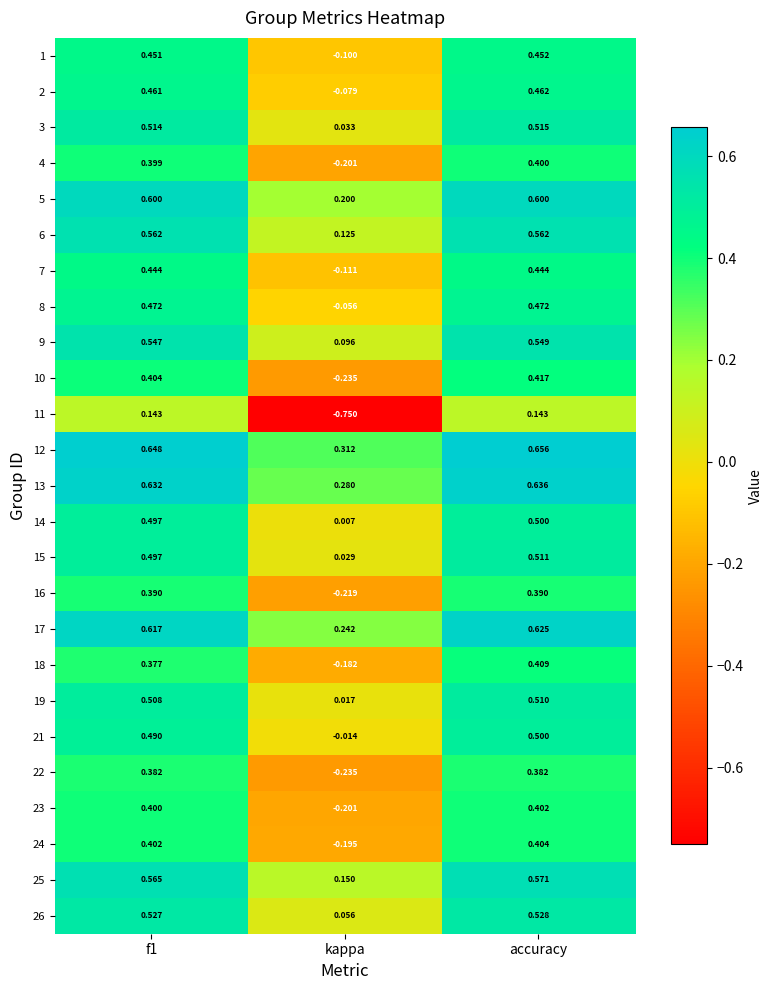

At how many categories does at least one series exceed 0?

3